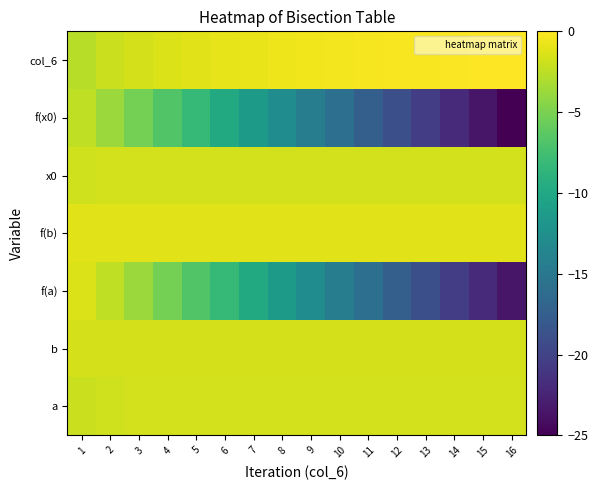

Reading right to left, extract all data points from this chart.

a: 16=-1.7	15=-1.7	14=-1.7	13=-1.7	12=-1.7	11=-1.7	10=-1.7	9=-1.7	8=-1.7	7=-1.7	6=-1.7	5=-1.7	4=-1.7	3=-1.7	2=-1.8	1=-2.0
b: 16=-1.6	15=-1.6	14=-1.6	13=-1.6	12=-1.6	11=-1.6	10=-1.6	9=-1.6	8=-1.6	7=-1.6	6=-1.6	5=-1.6	4=-1.6	3=-1.6	2=-1.6	1=-1.6
f(a): 16=-23.5	15=-22.0	14=-20.4	13=-18.9	12=-17.4	11=-15.9	10=-14.4	9=-12.8	8=-11.3	7=-9.8	6=-8.3	5=-6.8	4=-5.3	3=-3.8	2=-2.4	1=-1.3
f(b): 16=-1.1	15=-1.1	14=-1.1	13=-1.1	12=-1.1	11=-1.1	10=-1.1	9=-1.1	8=-1.1	7=-1.1	6=-1.1	5=-1.1	4=-1.1	3=-1.1	2=-1.1	1=-1.1
x0: 16=-1.7	15=-1.7	14=-1.7	13=-1.7	12=-1.7	11=-1.7	10=-1.7	9=-1.7	8=-1.7	7=-1.7	6=-1.7	5=-1.7	4=-1.7	3=-1.7	2=-1.7	1=-1.8
f(x0): 16=-25.0	15=-23.5	14=-22.0	13=-20.4	12=-18.9	11=-17.4	10=-15.9	9=-14.4	8=-12.8	7=-11.3	6=-9.8	5=-8.3	4=-6.8	3=-5.3	2=-3.8	1=-2.4
col_6: 16=0.0	15=-0.1	14=-0.1	13=-0.2	12=-0.3	11=-0.4	10=-0.4	9=-0.5	8=-0.7	7=-0.8	6=-0.9	5=-1.1	4=-1.3	3=-1.6	2=-2.0	1=-2.6